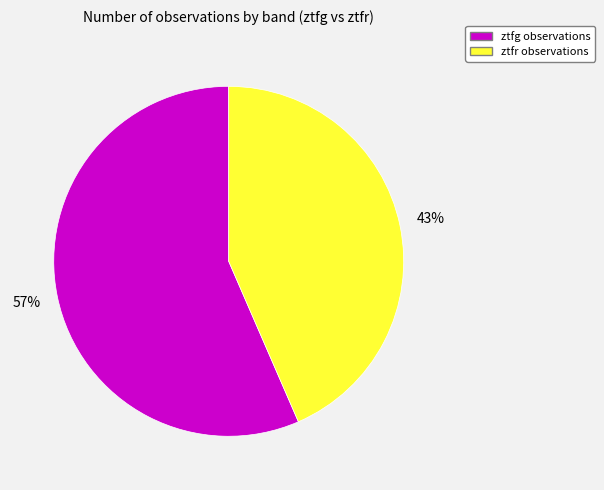

Combined, do ztfg and ztfr account for over 50%?

Yes